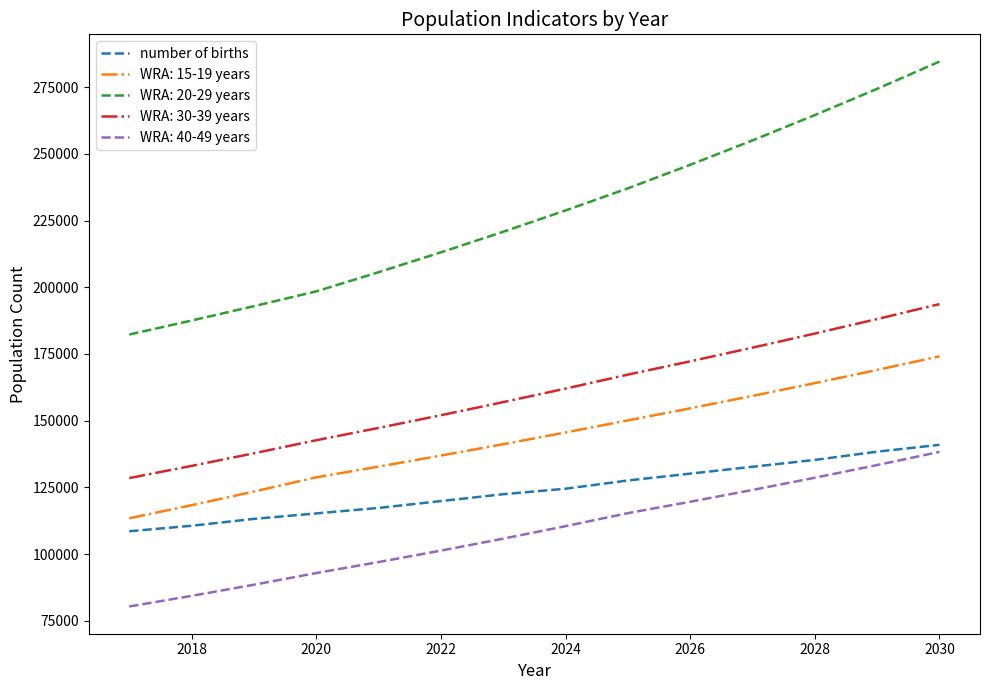

What is the difference between the maximum and minimum values in the number of births series?

32408.0